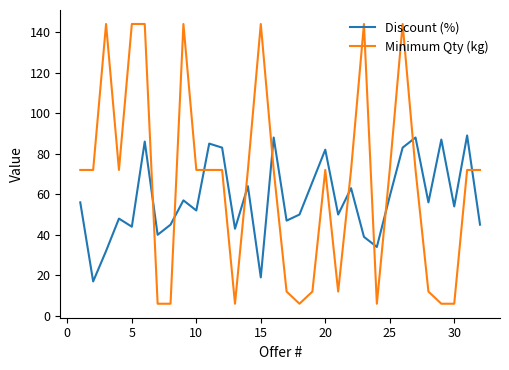

Which series has the largest total across all categories?

Minimum Qty (kg)